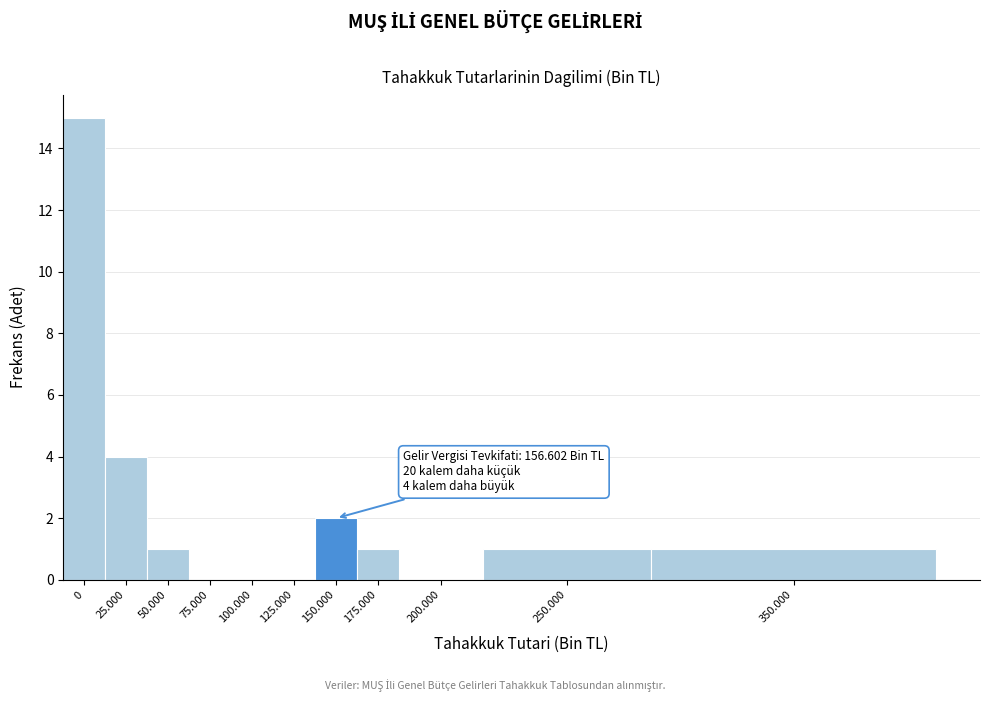

Reading left to right, list all the values displayed in this chart.

0=15	25.000=4	50.000=1	75.000=0	100.000=0	125.000=0	150.000=2	175.000=1	200.000=0	250.000=1	350.000=1